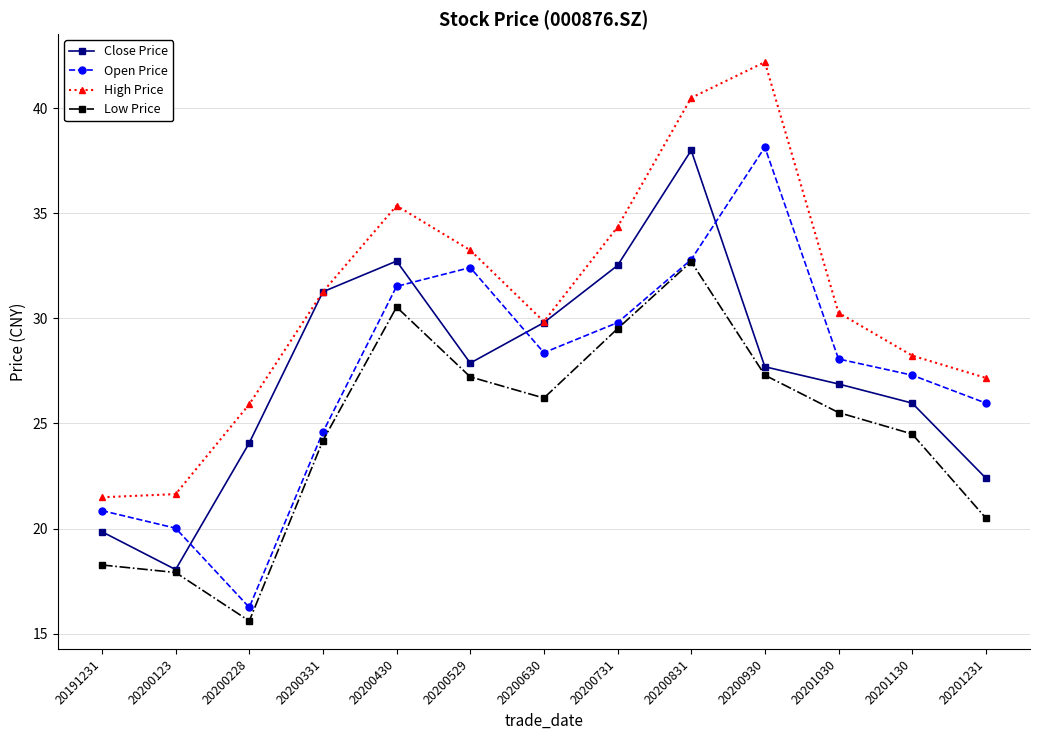

True or false: High Price and Low Price cross at least once.

False